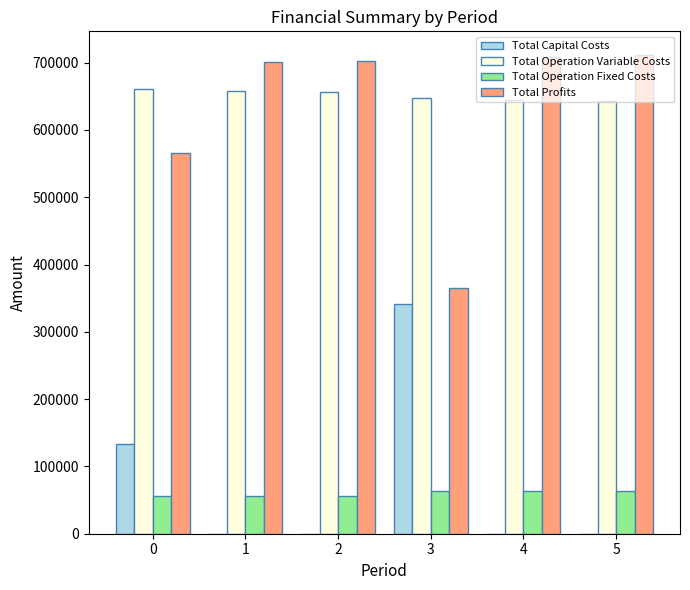

How many groups of bars are there?

6